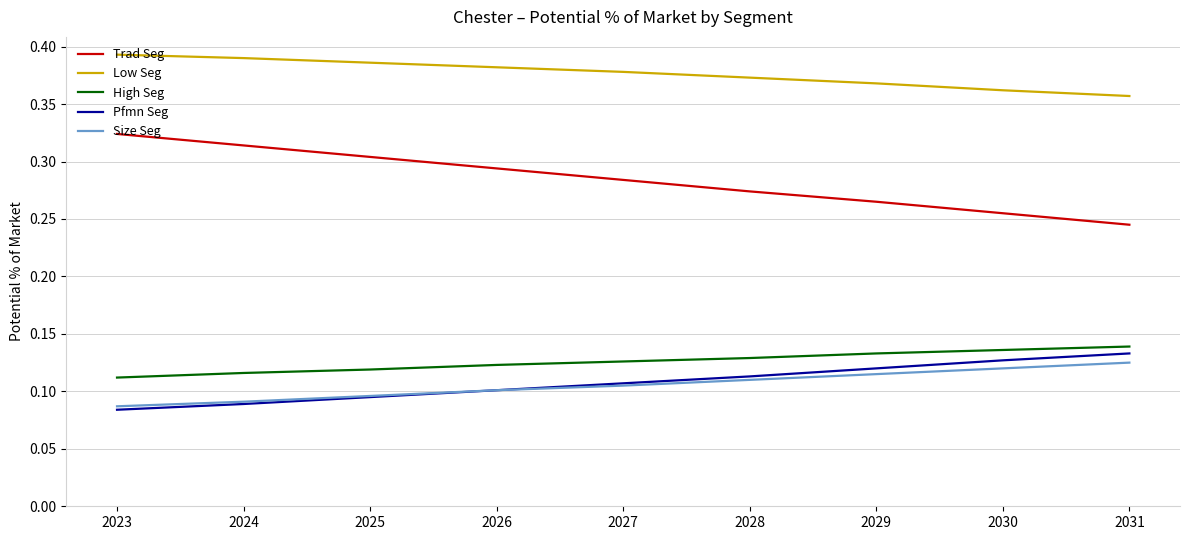

Which series has the largest range (max minus min)?

Trad Seg